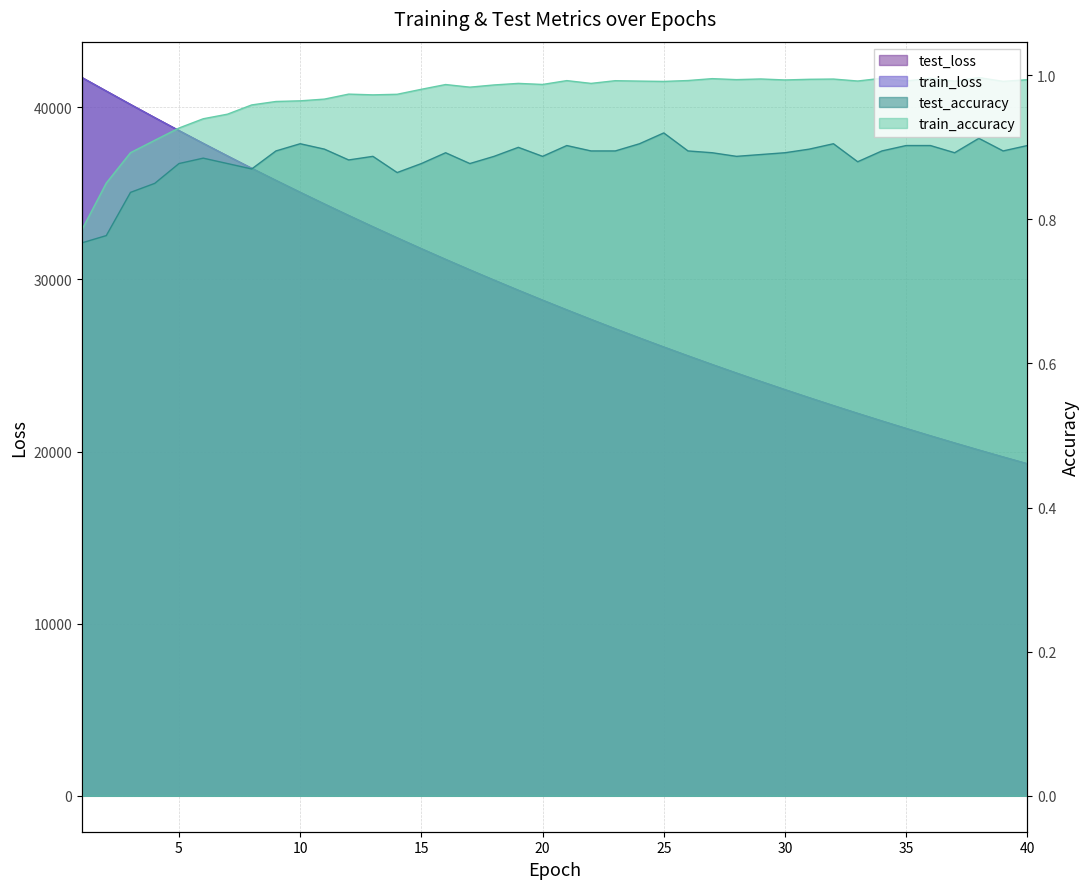

Reading left to right, extract all data points from this chart.

test_loss: 41720.1	40937.7	40160.1	39394.6	38640.0	37898.7	37169.3	36452.3	35748.6	35056.3	34377.2	33709.9	33054.4	32411.7	31779.8	31158.9	30550.1	29953.4	29366.7	28790.9	28225.6	27671.2	27127.0	26592.9	26068.8	25555.0	25049.8	24554.5	24069.0	23591.6	23123.4	22664.0	22213.9	21771.3	21337.5	20911.4	20493.9	20083.5	19681.8	19287.1
train_loss: 41717.9	40933.2	40155.9	39390.3	38636.5	37895.1	37166.0	36449.3	35745.0	35053.4	34374.0	33706.6	33051.4	32408.2	31776.6	31156.4	30547.9	29950.4	29363.9	28788.2	28223.3	27668.9	27124.8	26590.8	26066.7	25552.4	25047.7	24552.5	24066.5	23589.6	23121.5	22662.3	22211.7	21769.4	21335.6	20909.8	20492.0	20082.1	19679.9	19285.3
test_accuracy: 0.8	0.8	0.8	0.8	0.9	0.9	0.9	0.9	0.9	0.9	0.9	0.9	0.9	0.9	0.9	0.9	0.9	0.9	0.9	0.9	0.9	0.9	0.9	0.9	0.9	0.9	0.9	0.9	0.9	0.9	0.9	0.9	0.9	0.9	0.9	0.9	0.9	0.9	0.9	0.9
train_accuracy: 0.8	0.9	0.9	0.9	0.9	0.9	0.9	1.0	1.0	1.0	1.0	1.0	1.0	1.0	1.0	1.0	1.0	1.0	1.0	1.0	1.0	1.0	1.0	1.0	1.0	1.0	1.0	1.0	1.0	1.0	1.0	1.0	1.0	1.0	1.0	1.0	1.0	1.0	1.0	1.0